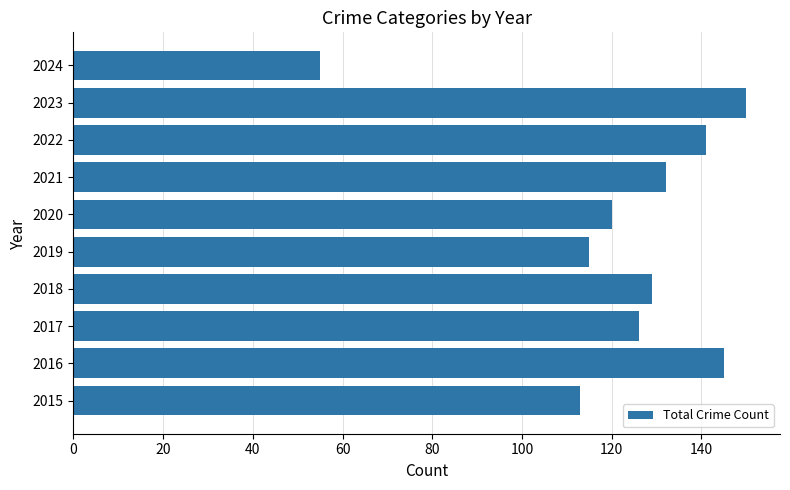

What is the sum of the values at 2016 and 2019?

260